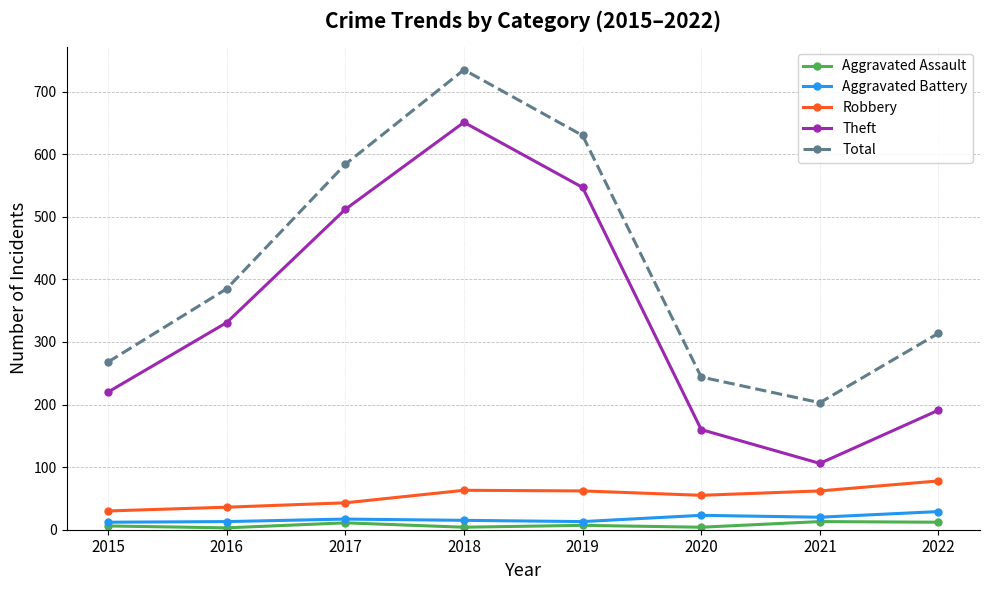

At which label is Total closest to 469?

2016